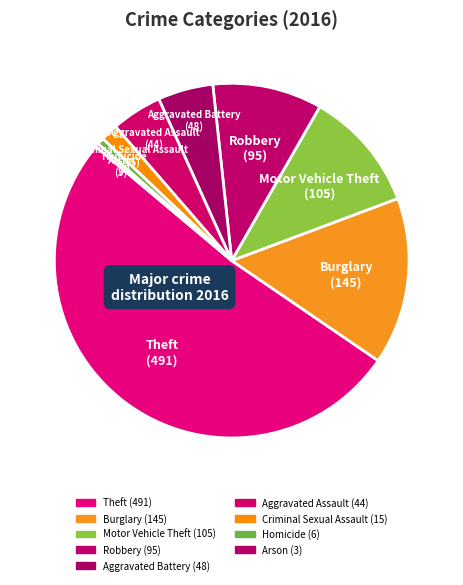

How many slices are in this pie chart?

9